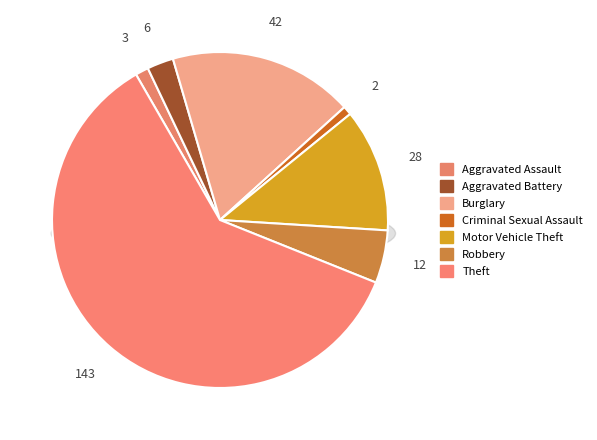

What percentage is the Theft slice, to the nearest percent?

61%